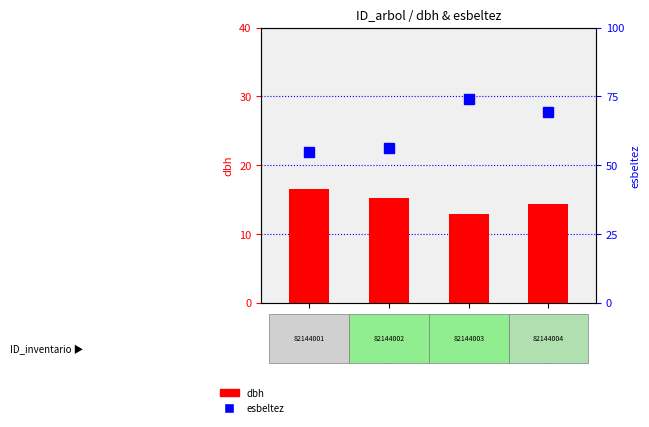

Which series has the widest spread of values?

esbeltez